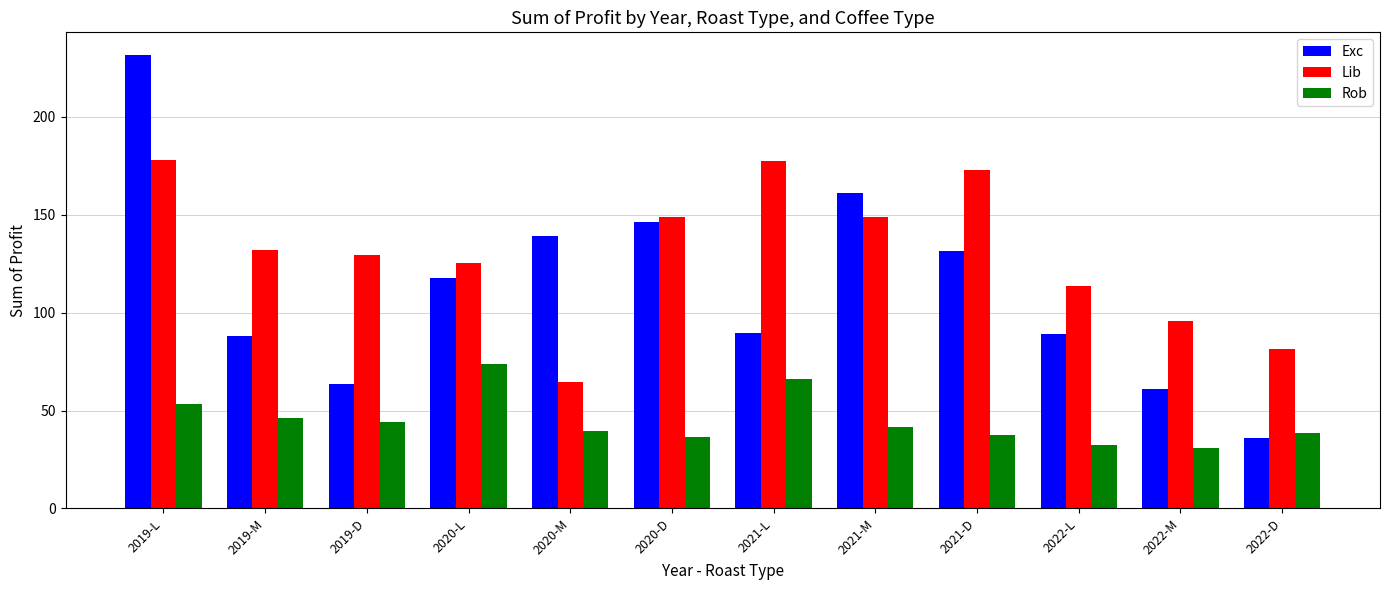

Rank the series at 2020-D from highest to lowest value.

Lib, Exc, Rob